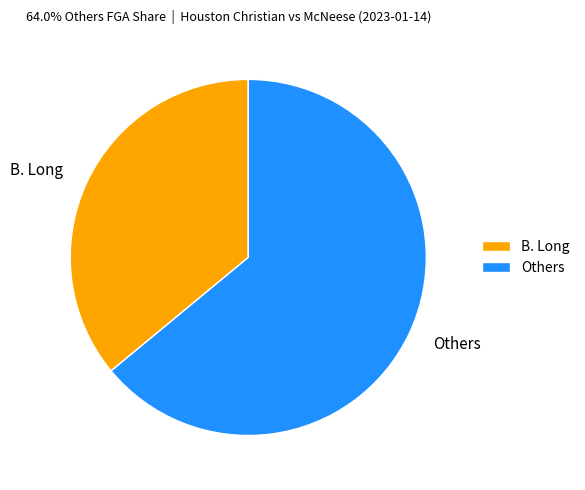

Rank the categories by value from highest to lowest.

Others, B. Long